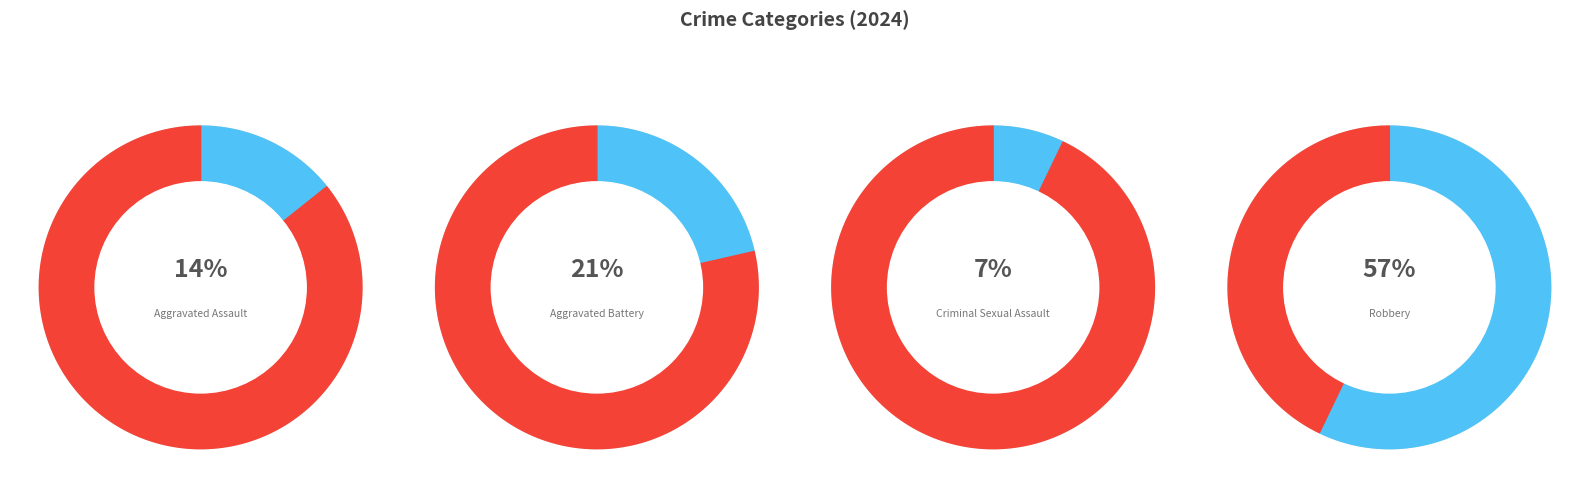

To the nearest percent, what percentage of the pie is Criminal Sexual Assault?

7%